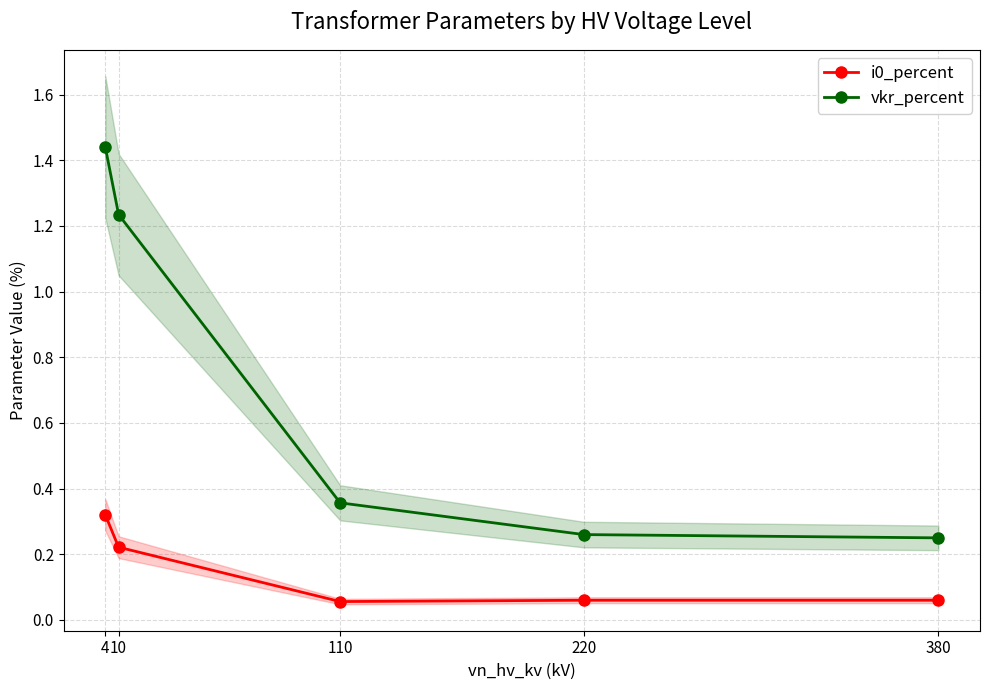

What is the total value across all series at 110?

0.4